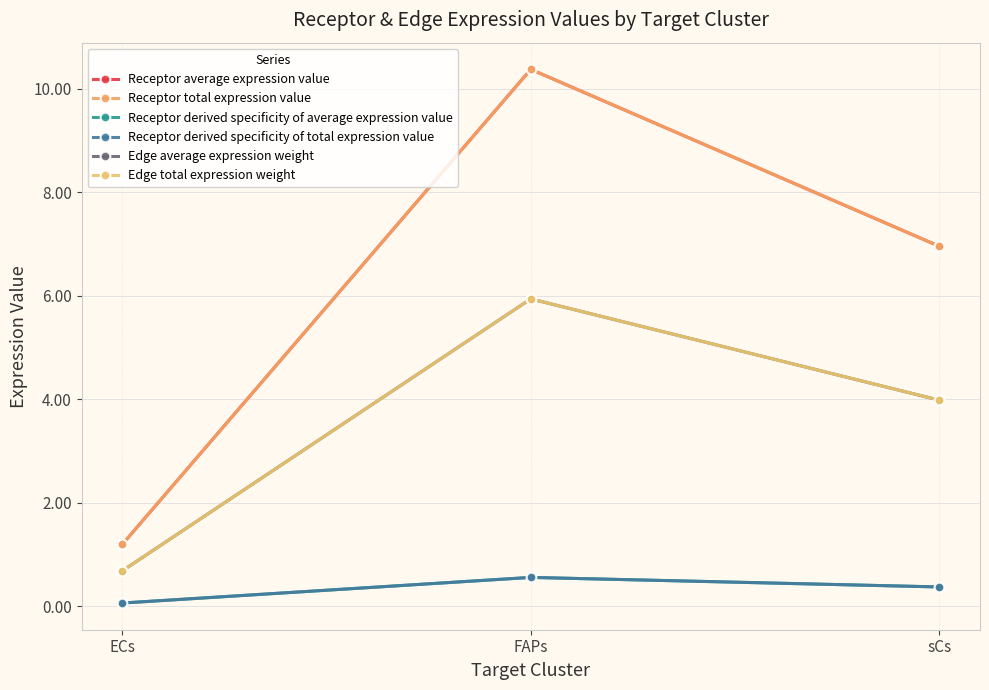

At which category is the sum across all series the highest?

FAPs